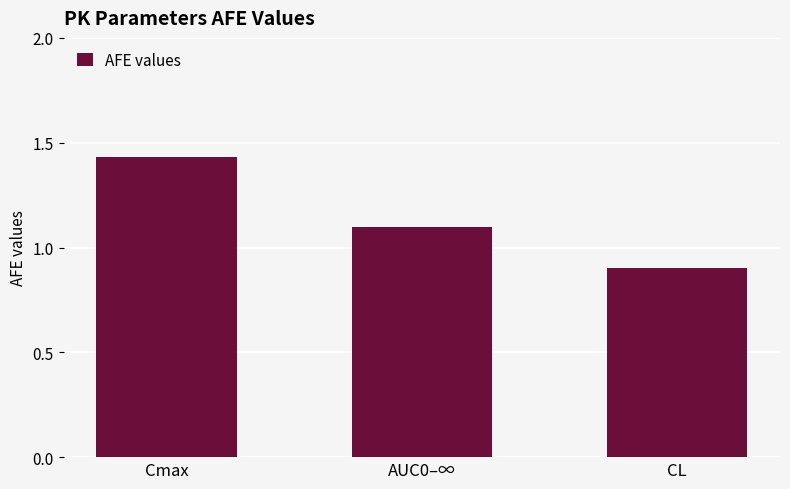

Which label corresponds to the largest value in the chart?

Cmax